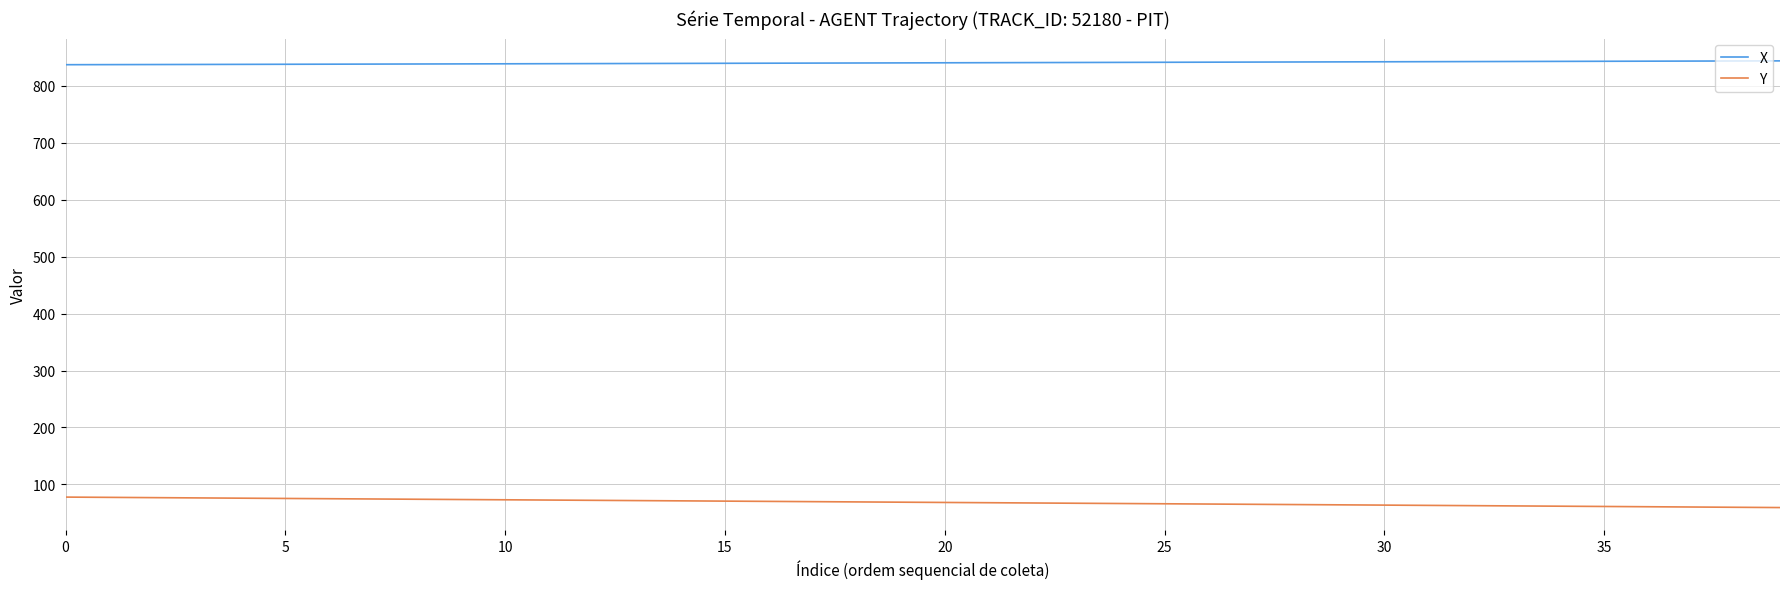

List the series in order of their peak value, highest first.

X, Y